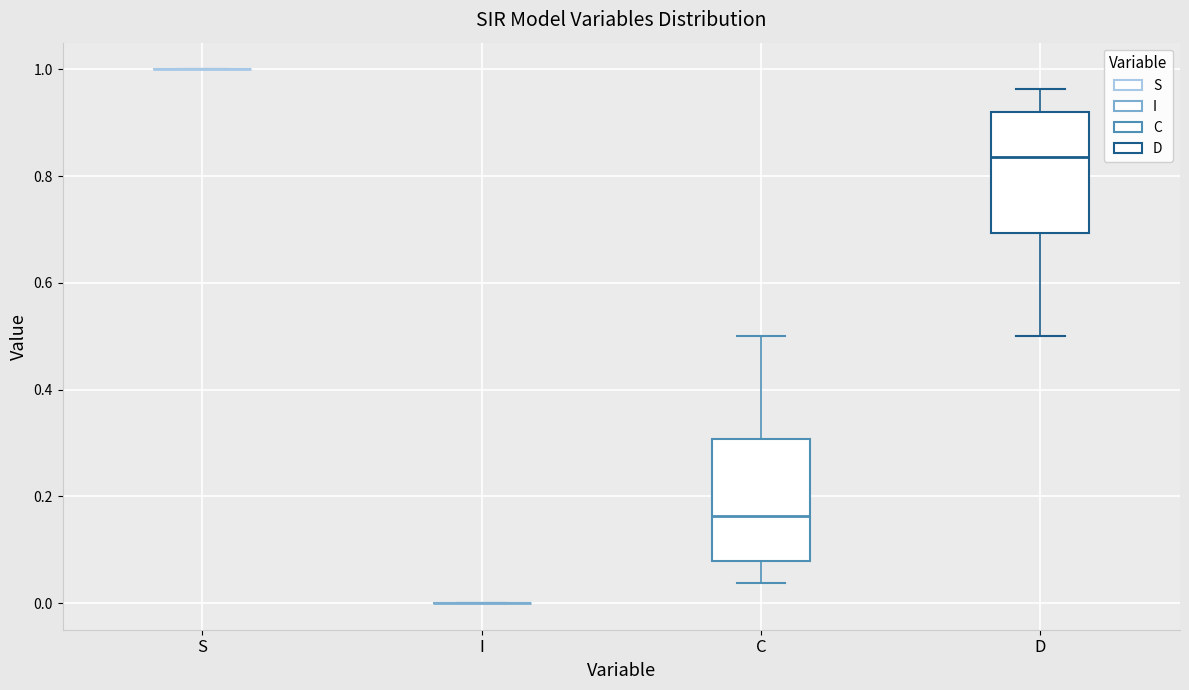

Reading left to right, read every box against the y-axis: the position of its median line, the range the box covers, and the ends of its whiskers. The values are not printed on the chart, so give them approximately, as read against the axis.

S: box collapsed to a line at 1.00, whiskers 1.00 to 1.00
I: box collapsed to a line at 0.00, whiskers 0.00 to 0.00
C: median 0.16, box 0.08 to 0.30, whiskers 0.04 to 0.50
D: median 0.84, box 0.70 to 0.92, whiskers 0.50 to 0.96